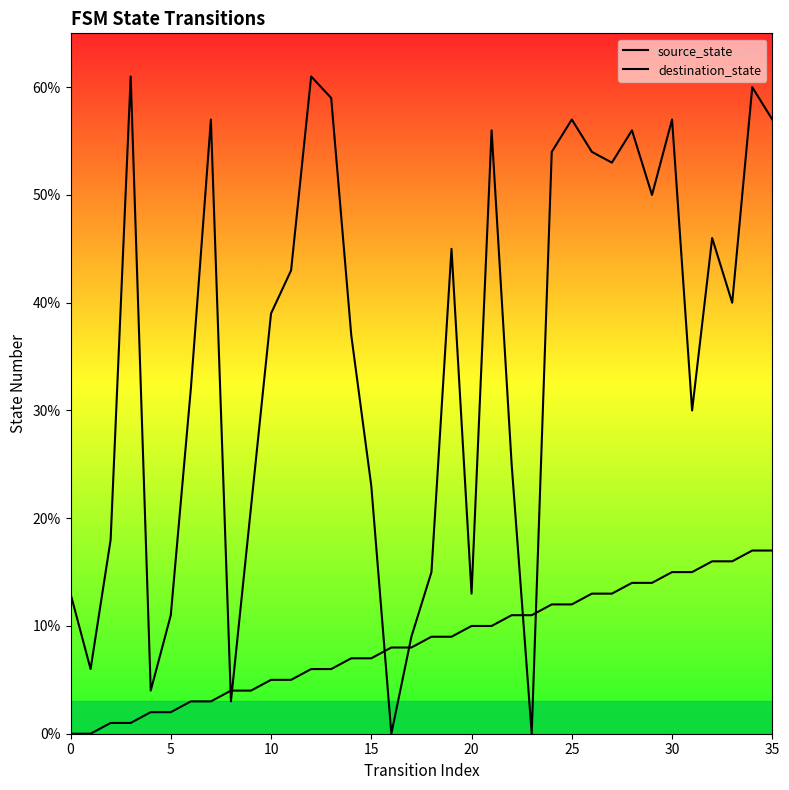

Does the chart display data point markers on the line(s)?

No